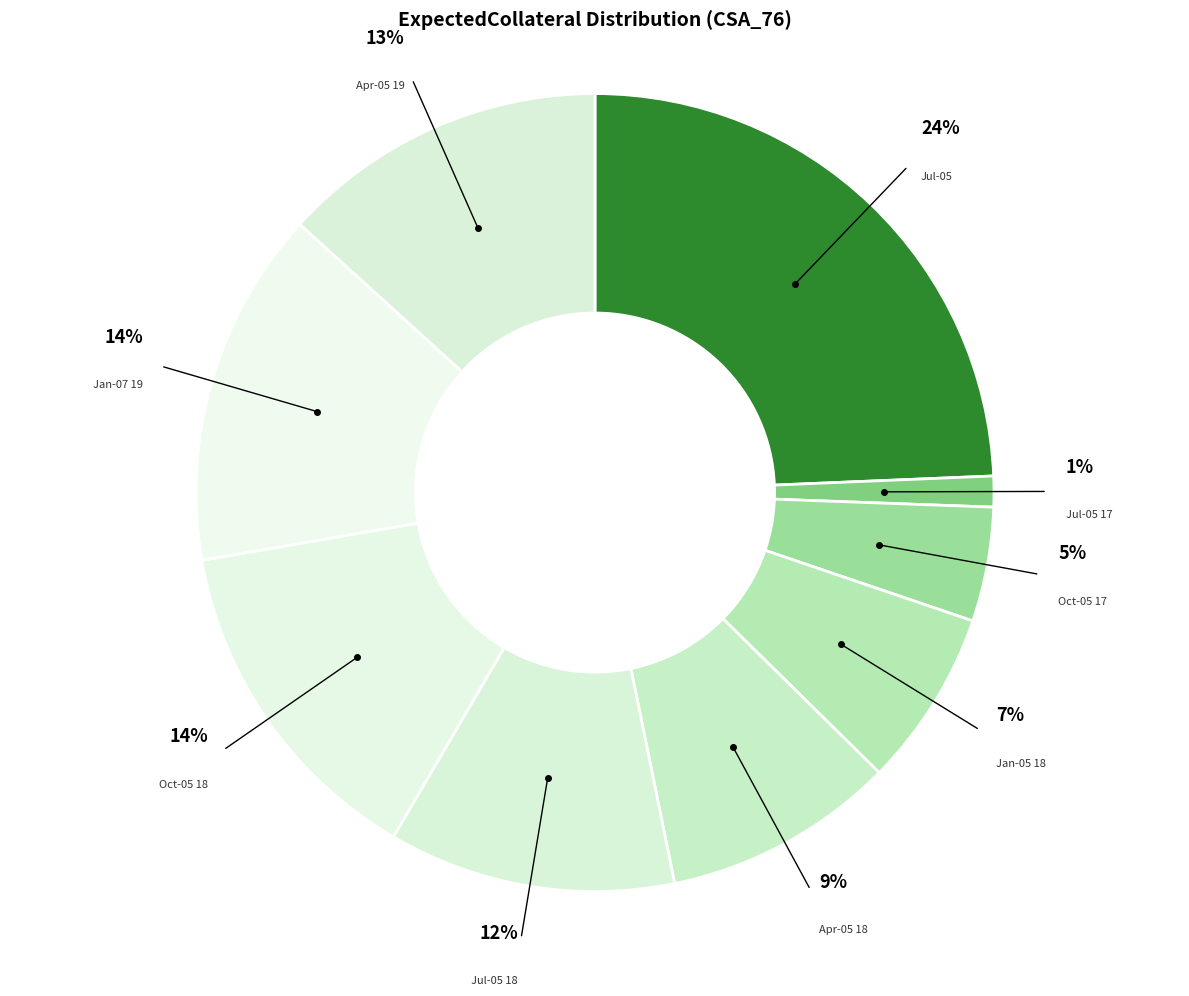

Is it true that 0 (2017-04-05) is 0% of the pie?

True